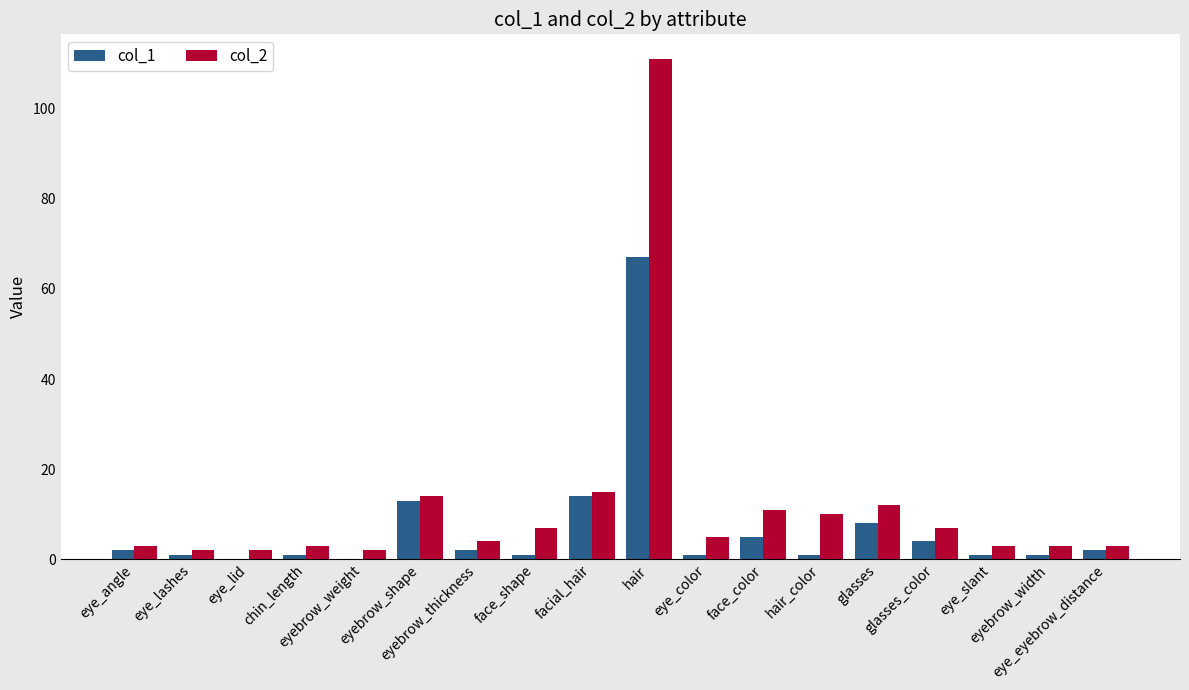

How many data points does each series have?

18